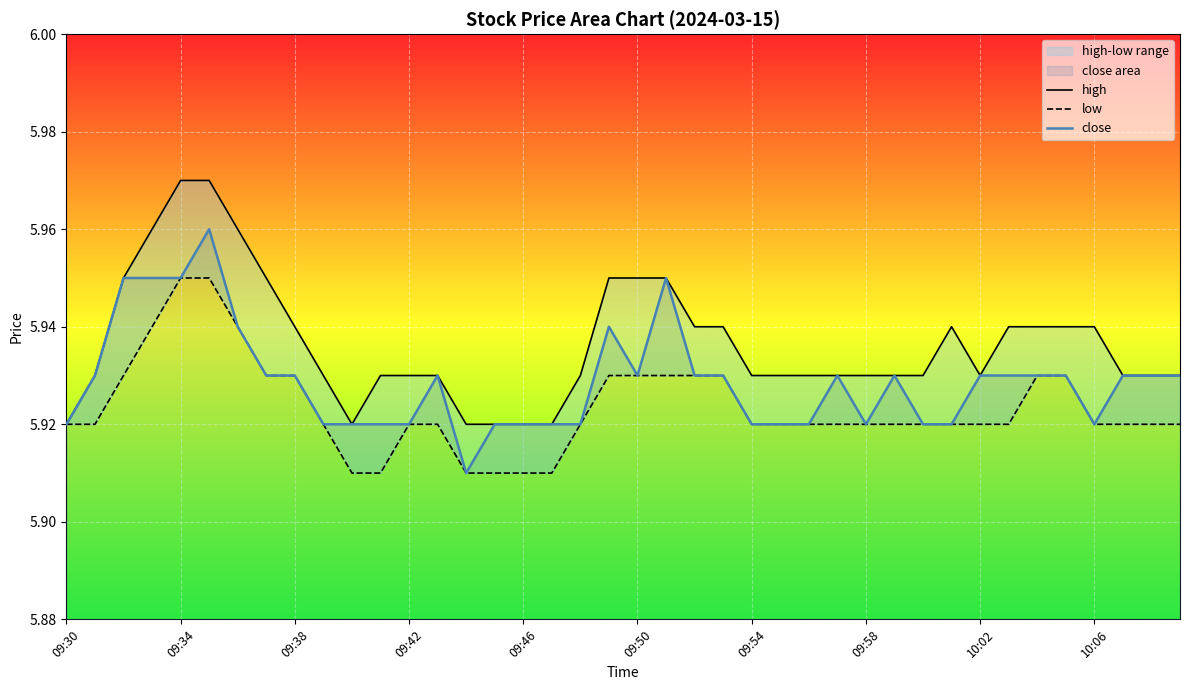

How many high values are between 5 and 6?

40